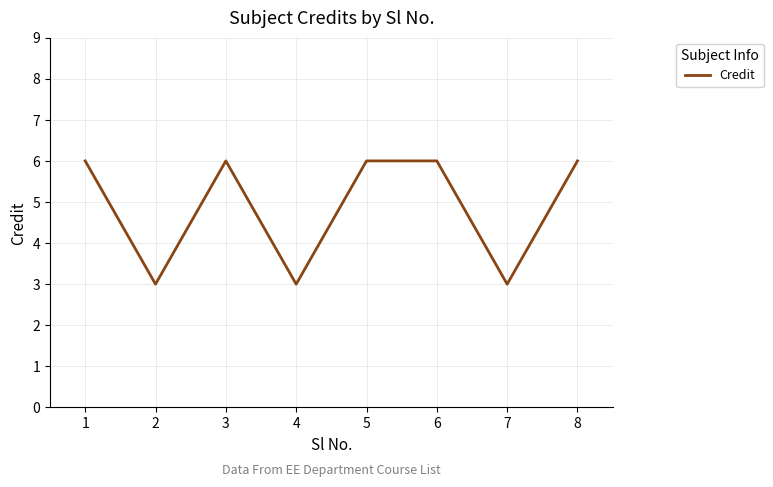

How many lines are shown in the chart?

1